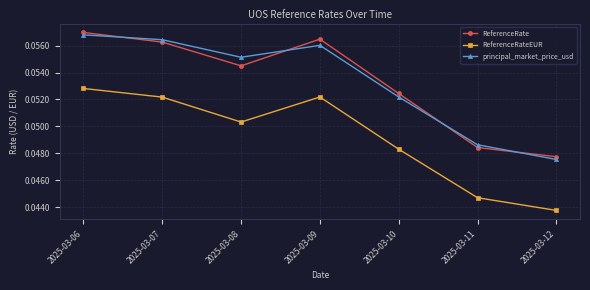

True or false: ReferenceRate and ReferenceRateEUR cross at least once.

False